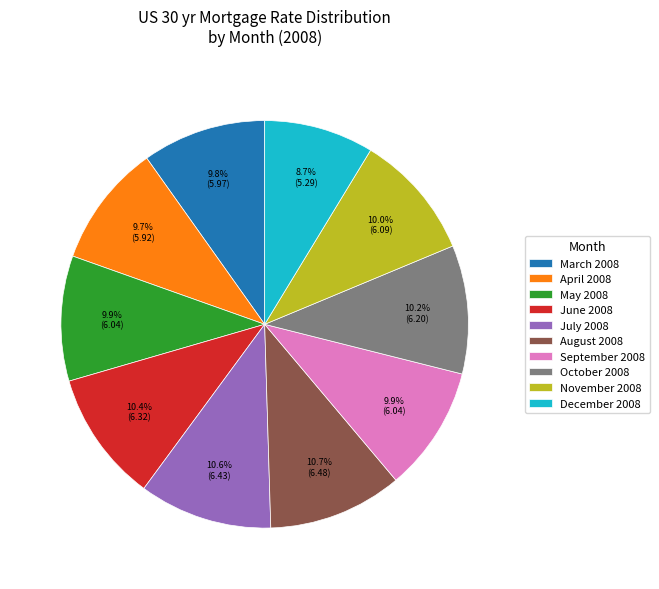

Which category has the smallest portion of the pie?

December 2008